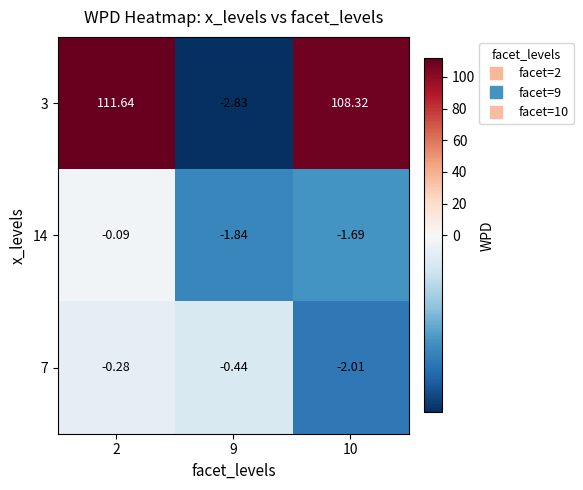

How many categories are shown in the chart?

3